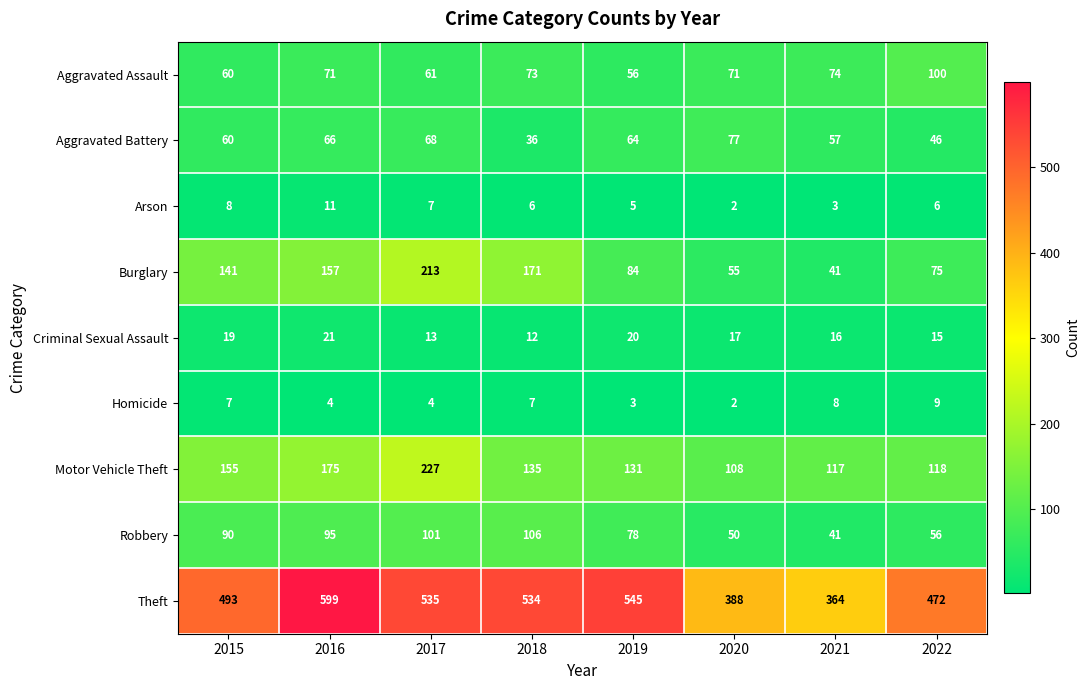

What is the sum of all Burglary values?

937